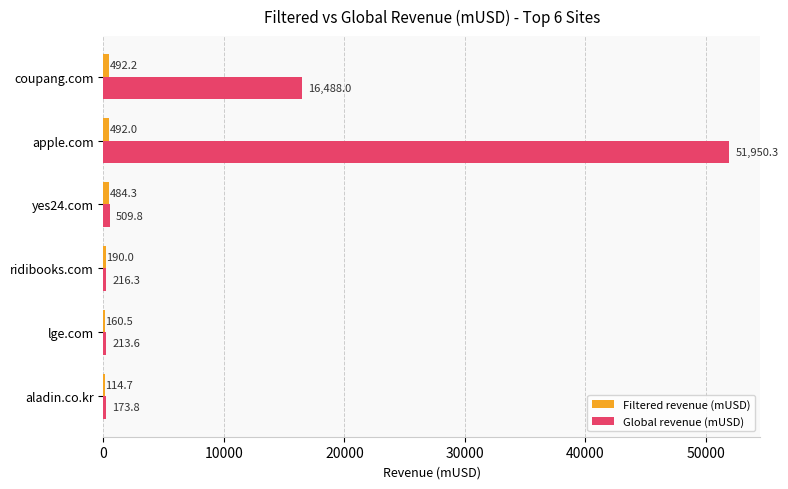

What is the greatest value displayed?

51950.3